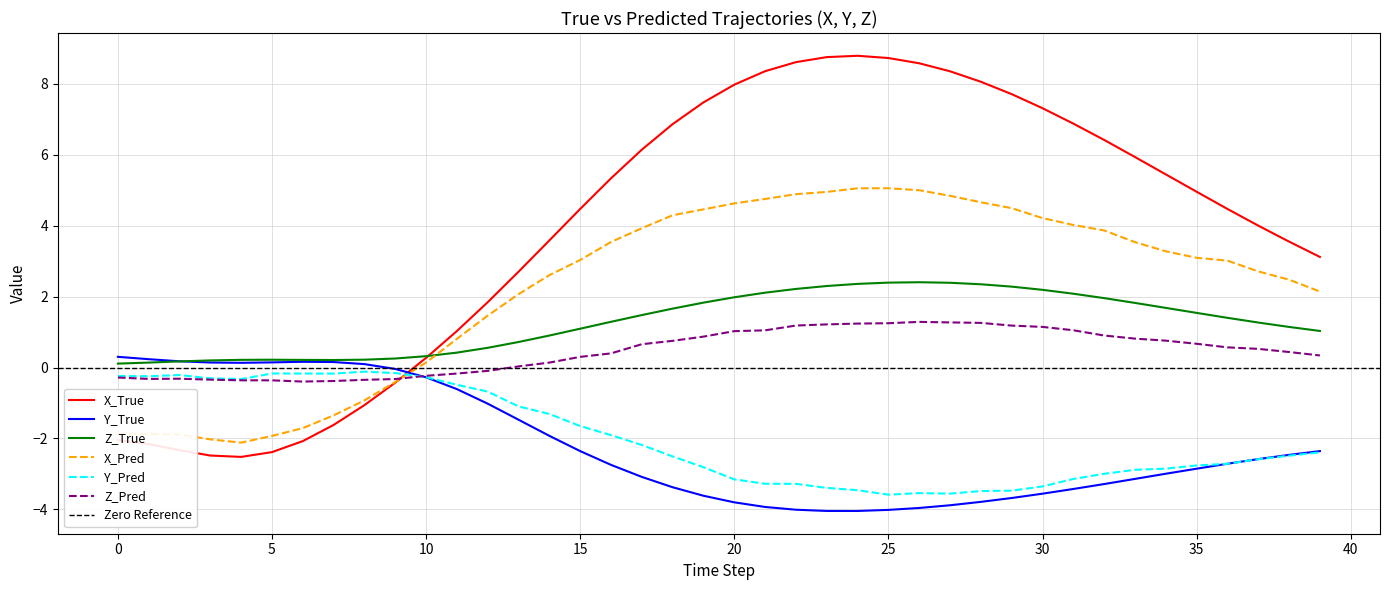

True or false: X_True and Y_True cross at least once.

True